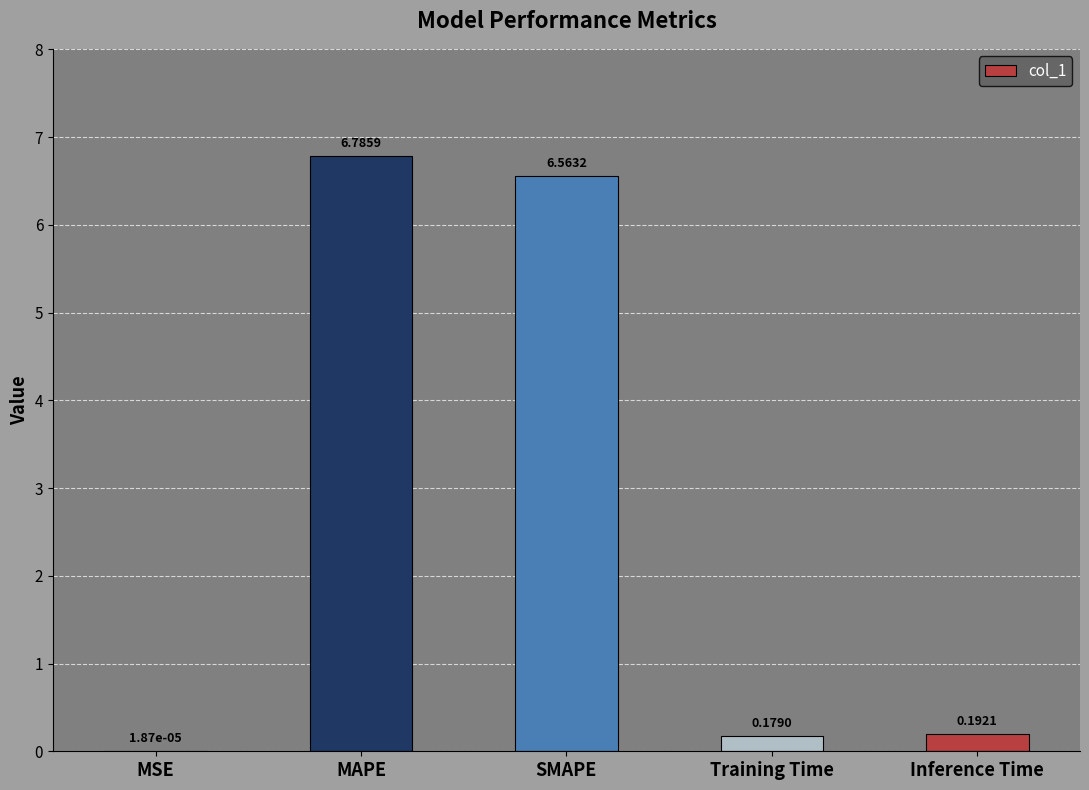

What is the sum of all values?

13.7